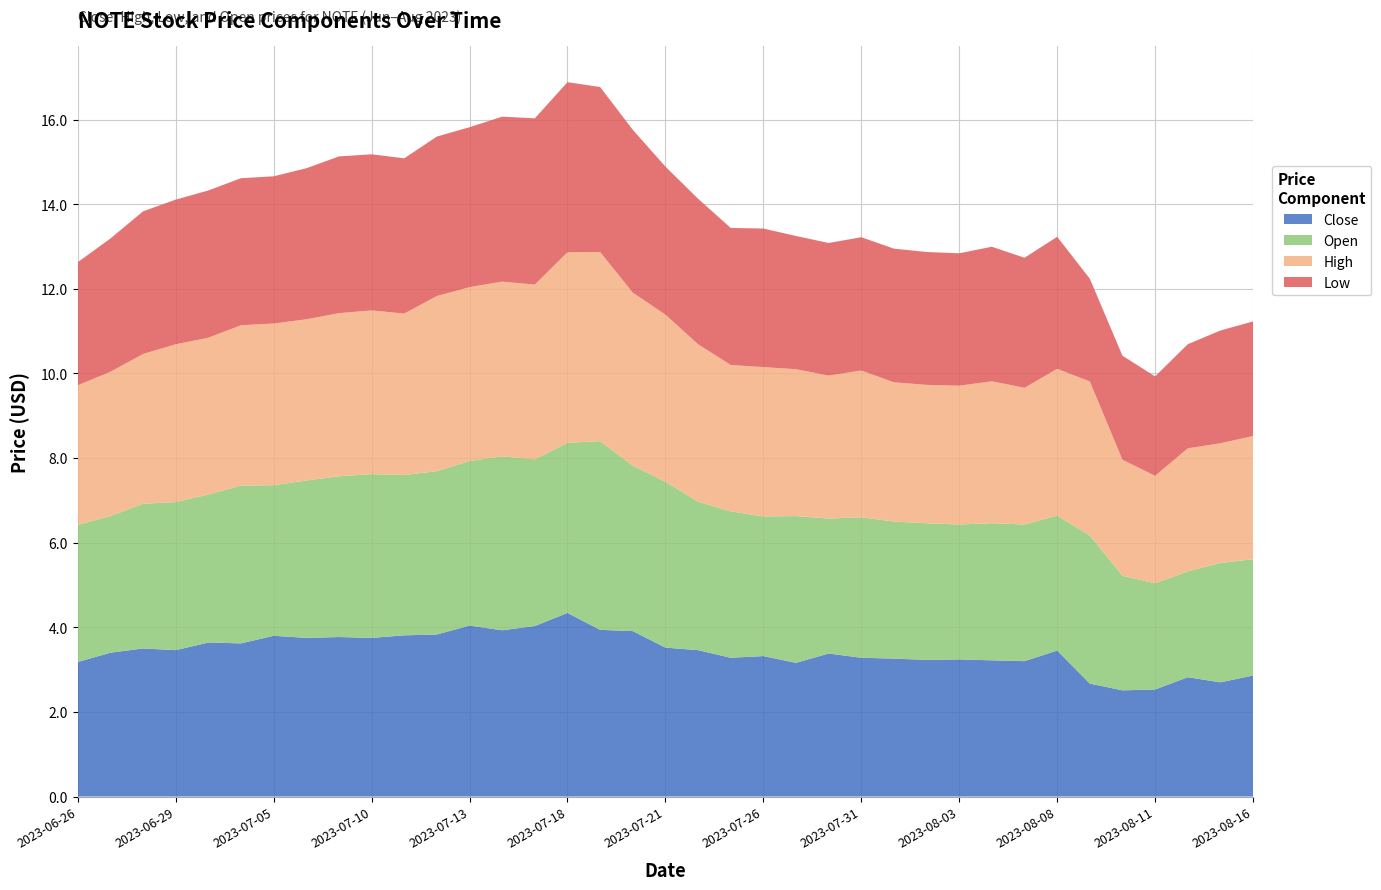

Reading left to right, what are all the values shown in this chart?

Close: 2023-06-26=3.2	2023-06-27=3.4	2023-06-28=3.5	2023-06-29=3.5	2023-06-30=3.6	2023-07-03=3.6	2023-07-05=3.8	2023-07-06=3.8	2023-07-07=3.8	2023-07-10=3.8	2023-07-11=3.8	2023-07-12=3.8	2023-07-13=4.0	2023-07-14=3.9	2023-07-17=4.0	2023-07-18=4.3	2023-07-19=3.9	2023-07-20=3.9	2023-07-21=3.5	2023-07-24=3.5	2023-07-25=3.3	2023-07-26=3.3	2023-07-27=3.2	2023-07-28=3.4	2023-07-31=3.3	2023-08-01=3.3	2023-08-02=3.2	2023-08-03=3.2	2023-08-04=3.2	2023-08-07=3.2	2023-08-08=3.5	2023-08-09=2.7	2023-08-10=2.5	2023-08-11=2.5	2023-08-14=2.8	2023-08-15=2.7	2023-08-16=2.9
High: 2023-06-26=3.3	2023-06-27=3.4	2023-06-28=3.5	2023-06-29=3.7	2023-06-30=3.7	2023-07-03=3.8	2023-07-05=3.8	2023-07-06=3.8	2023-07-07=3.9	2023-07-10=3.9	2023-07-11=3.8	2023-07-12=4.1	2023-07-13=4.1	2023-07-14=4.1	2023-07-17=4.1	2023-07-18=4.5	2023-07-19=4.5	2023-07-20=4.1	2023-07-21=4.0	2023-07-24=3.7	2023-07-25=3.5	2023-07-26=3.5	2023-07-27=3.5	2023-07-28=3.4	2023-07-31=3.5	2023-08-01=3.3	2023-08-02=3.3	2023-08-03=3.3	2023-08-04=3.4	2023-08-07=3.2	2023-08-08=3.5	2023-08-09=3.6	2023-08-10=2.7	2023-08-11=2.5	2023-08-14=2.9	2023-08-15=2.8	2023-08-16=2.9
Low: 2023-06-26=2.9	2023-06-27=3.2	2023-06-28=3.4	2023-06-29=3.4	2023-06-30=3.5	2023-07-03=3.5	2023-07-05=3.5	2023-07-06=3.6	2023-07-07=3.7	2023-07-10=3.7	2023-07-11=3.7	2023-07-12=3.8	2023-07-13=3.8	2023-07-14=3.9	2023-07-17=3.9	2023-07-18=4.0	2023-07-19=3.9	2023-07-20=3.8	2023-07-21=3.5	2023-07-24=3.4	2023-07-25=3.2	2023-07-26=3.3	2023-07-27=3.2	2023-07-28=3.1	2023-07-31=3.2	2023-08-01=3.2	2023-08-02=3.1	2023-08-03=3.1	2023-08-04=3.2	2023-08-07=3.1	2023-08-08=3.1	2023-08-09=2.4	2023-08-10=2.5	2023-08-11=2.3	2023-08-14=2.5	2023-08-15=2.7	2023-08-16=2.7
Open: 2023-06-26=3.2	2023-06-27=3.2	2023-06-28=3.4	2023-06-29=3.5	2023-06-30=3.5	2023-07-03=3.7	2023-07-05=3.6	2023-07-06=3.7	2023-07-07=3.8	2023-07-10=3.9	2023-07-11=3.8	2023-07-12=3.9	2023-07-13=3.9	2023-07-14=4.1	2023-07-17=3.9	2023-07-18=4.0	2023-07-19=4.5	2023-07-20=3.9	2023-07-21=3.9	2023-07-24=3.5	2023-07-25=3.5	2023-07-26=3.3	2023-07-27=3.5	2023-07-28=3.2	2023-07-31=3.3	2023-08-01=3.2	2023-08-02=3.2	2023-08-03=3.2	2023-08-04=3.2	2023-08-07=3.2	2023-08-08=3.2	2023-08-09=3.5	2023-08-10=2.7	2023-08-11=2.5	2023-08-14=2.5	2023-08-15=2.8	2023-08-16=2.8